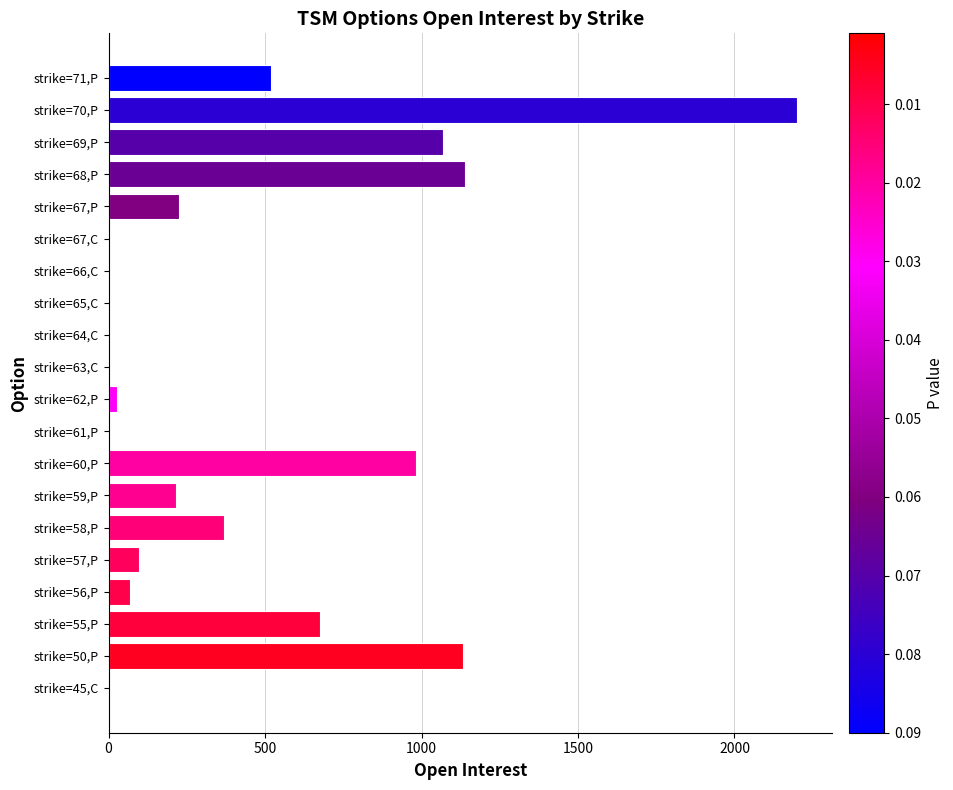

Are the bars horizontal?

Yes